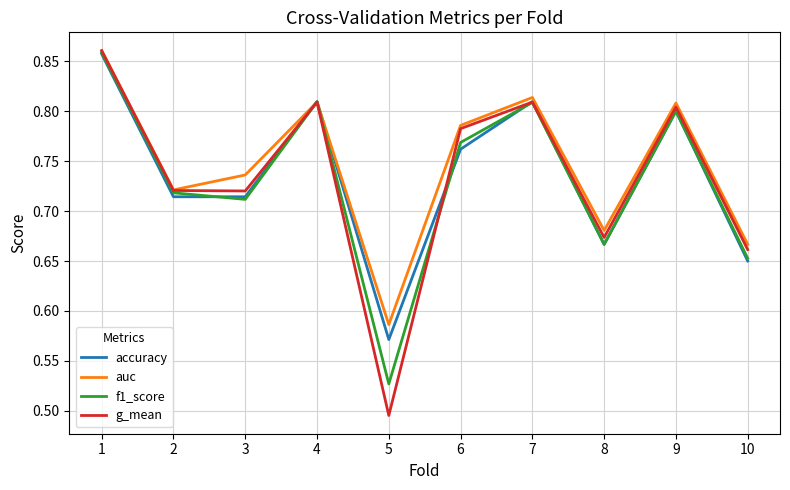

Which series has the widest spread of values?

g_mean